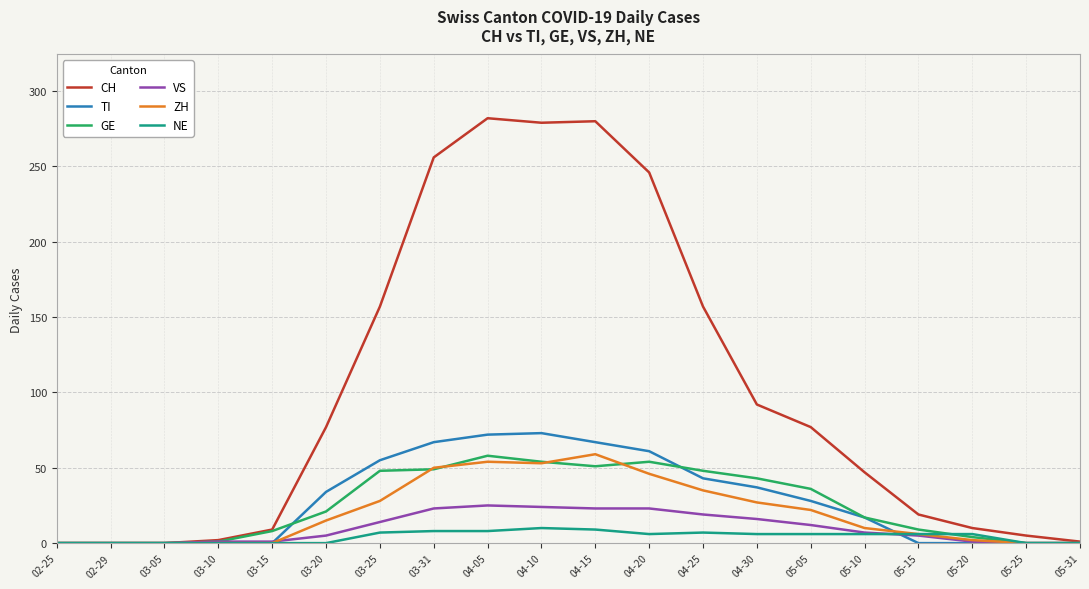

The TI series shows 0 at 02-29. True or false?

True